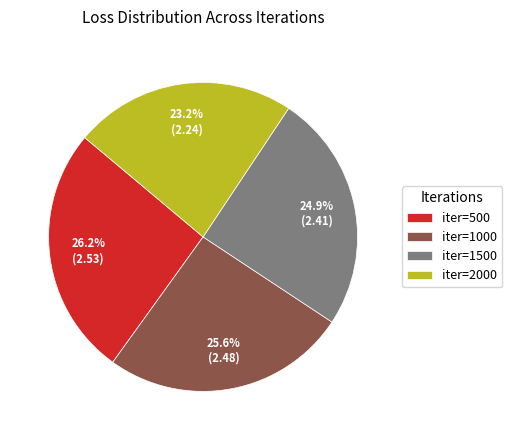

Between iter=500 and iter=2000, which is larger?

iter=500